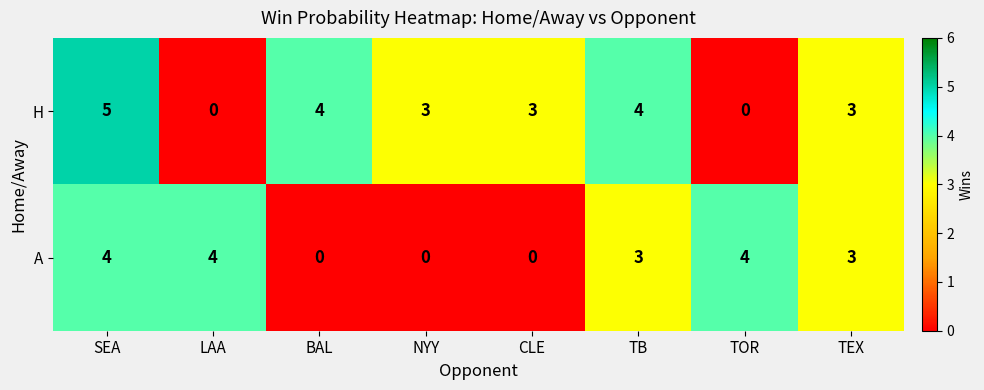

What is the maximum value shown in the chart?

5